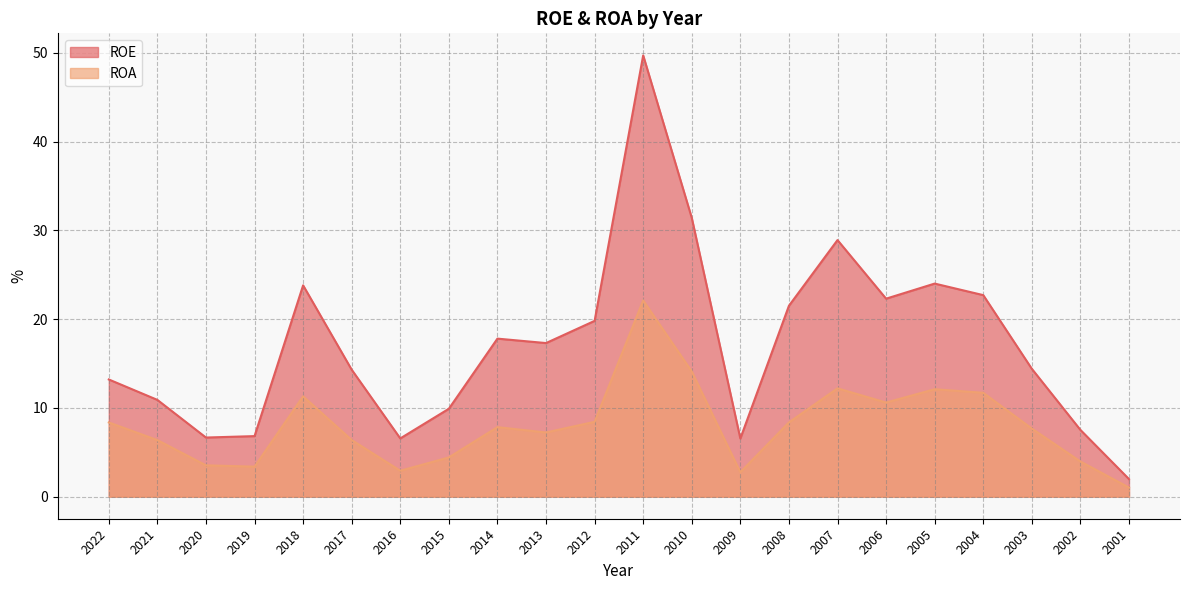

What is the maximum value for ROA?

22.1